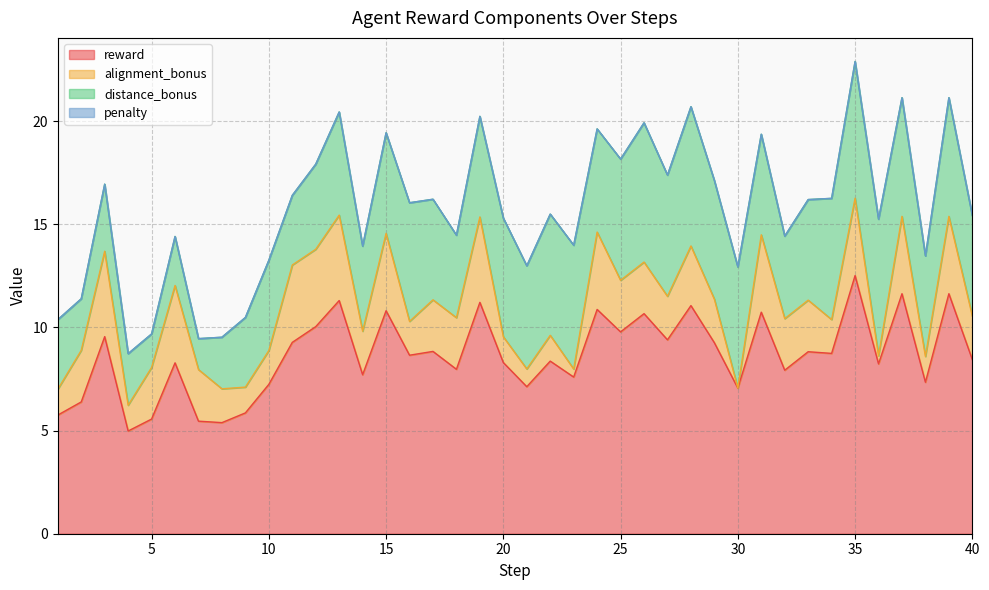

Reading left to right, list all the values displayed in this chart.

reward: 5.8	6.4	9.6	5.0	5.6	8.3	5.5	5.4	5.9	7.2	9.3	10.0	11.3	7.7	10.8	8.7	8.8	8.0	11.2	8.3	7.1	8.4	7.6	10.9	9.8	10.7	9.4	11.1	9.3	7.1	10.7	7.9	8.8	8.7	12.5	8.2	11.6	7.3	11.6	8.4
alignment_bonus: 1.2	2.5	4.1	1.2	2.5	3.8	2.5	1.6	1.2	1.6	3.8	3.8	4.1	2.1	3.8	1.6	2.5	2.5	4.1	1.2	0.9	1.2	0.4	3.8	2.5	2.5	2.1	2.9	2.1	0.0	3.8	2.5	2.5	1.6	3.8	0.4	3.8	1.2	3.8	2.1
distance_bonus: 3.4	2.5	3.2	2.5	1.6	2.4	1.5	2.5	3.4	4.4	3.4	4.1	5.0	4.1	4.9	5.8	4.9	4.0	4.9	5.8	5.0	5.9	6.0	5.0	5.9	6.8	5.9	6.8	5.8	5.9	4.9	4.0	4.9	5.9	6.6	6.6	5.8	4.9	5.8	4.9
penalty: 0.0	0.0	0.0	0.0	0.0	0.0	0.0	0.0	0.0	0.0	0.0	0.0	0.0	0.0	0.0	0.0	0.0	0.0	0.0	0.0	0.0	0.0	0.0	0.0	0.0	0.0	0.0	0.0	0.0	0.0	0.0	0.0	0.0	0.0	0.0	0.0	0.0	0.0	0.0	0.0